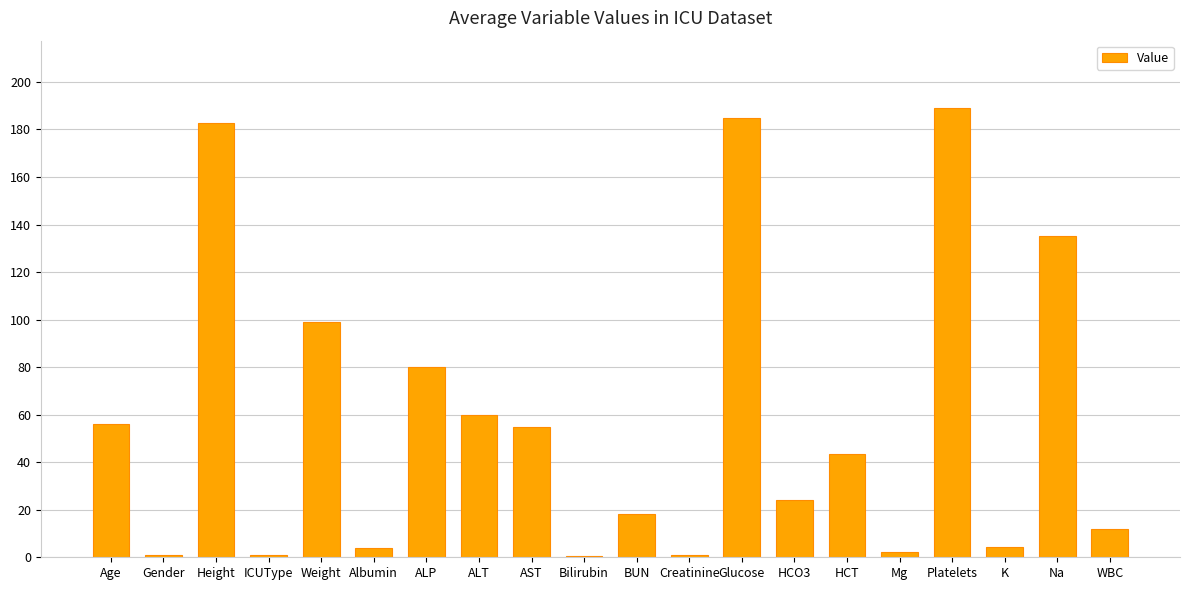

What is the maximum value shown in the chart?

189.0